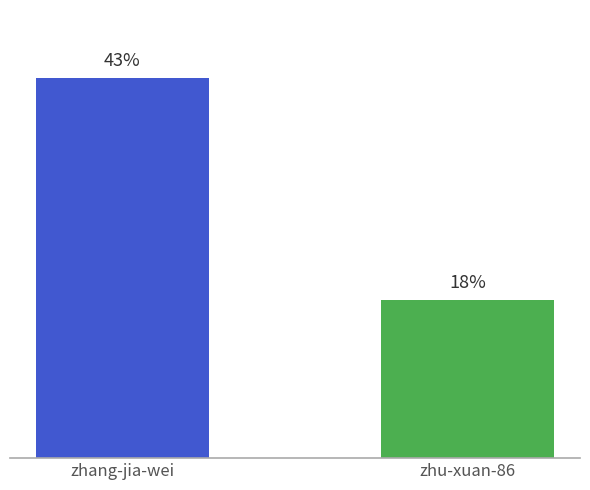

List the labels in order of value, largest first.

zhang-jia-wei, zhu-xuan-86